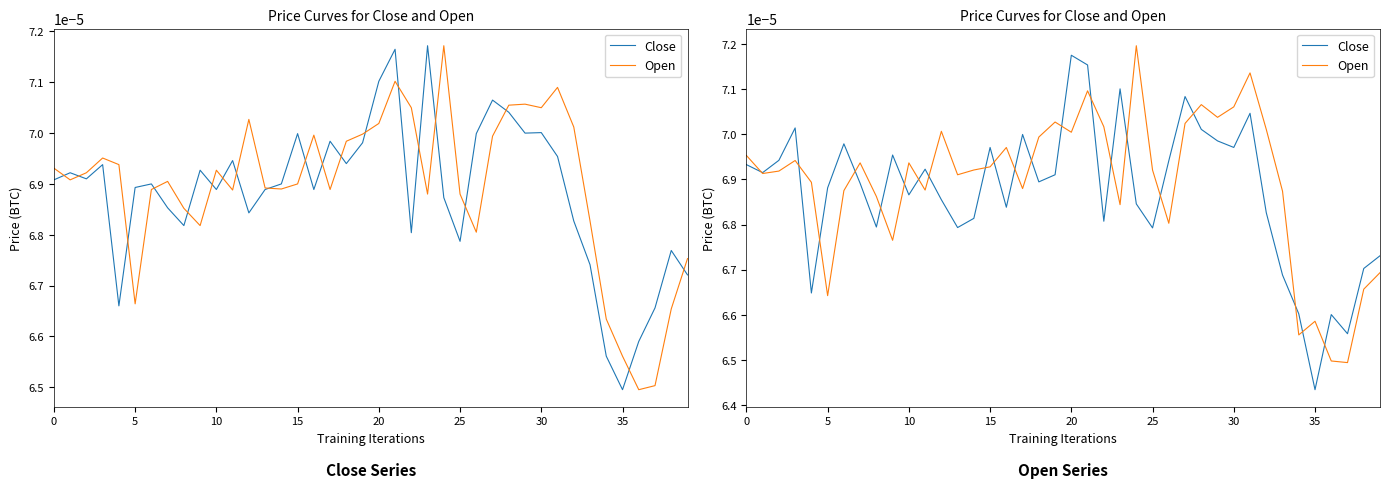

Where is Close nearest to the value 0?

35